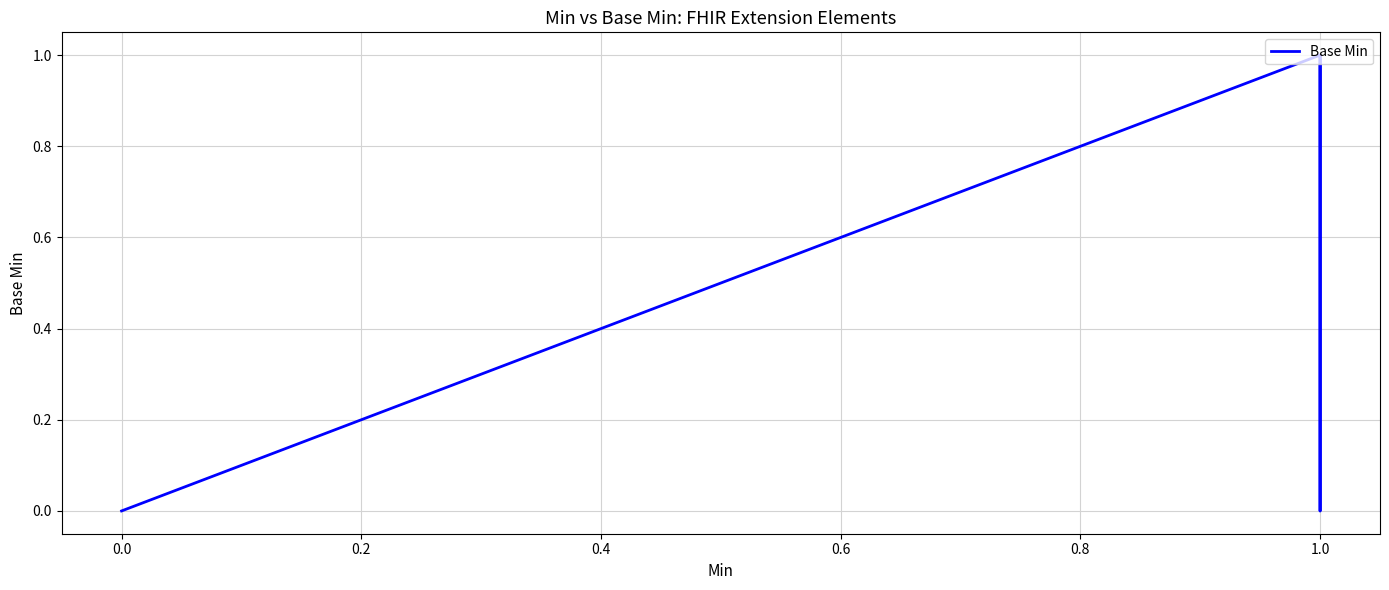

How many categories are shown in the chart?

6